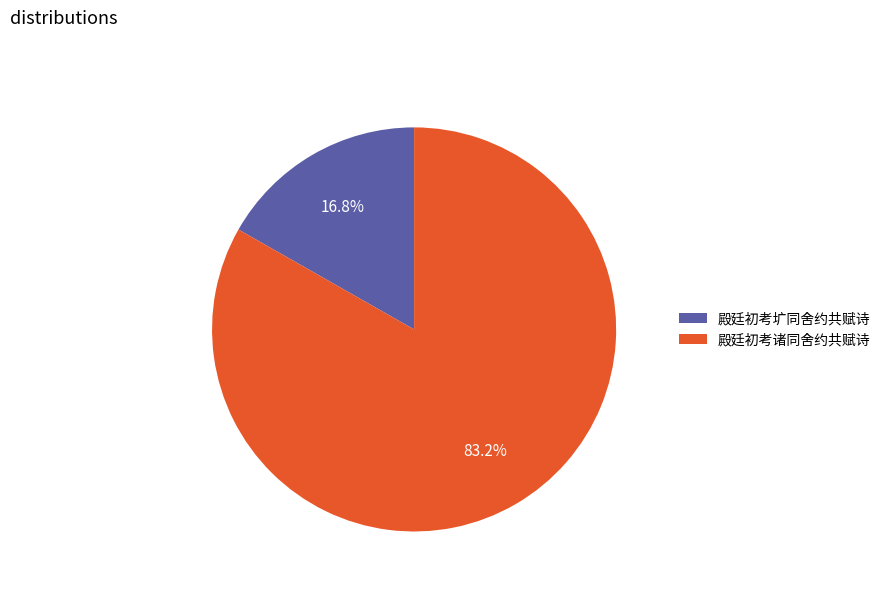

Rank the categories by value from highest to lowest.

殿廷初考诸同舍约共赋诗, 殿廷初考圹同舍约共赋诗